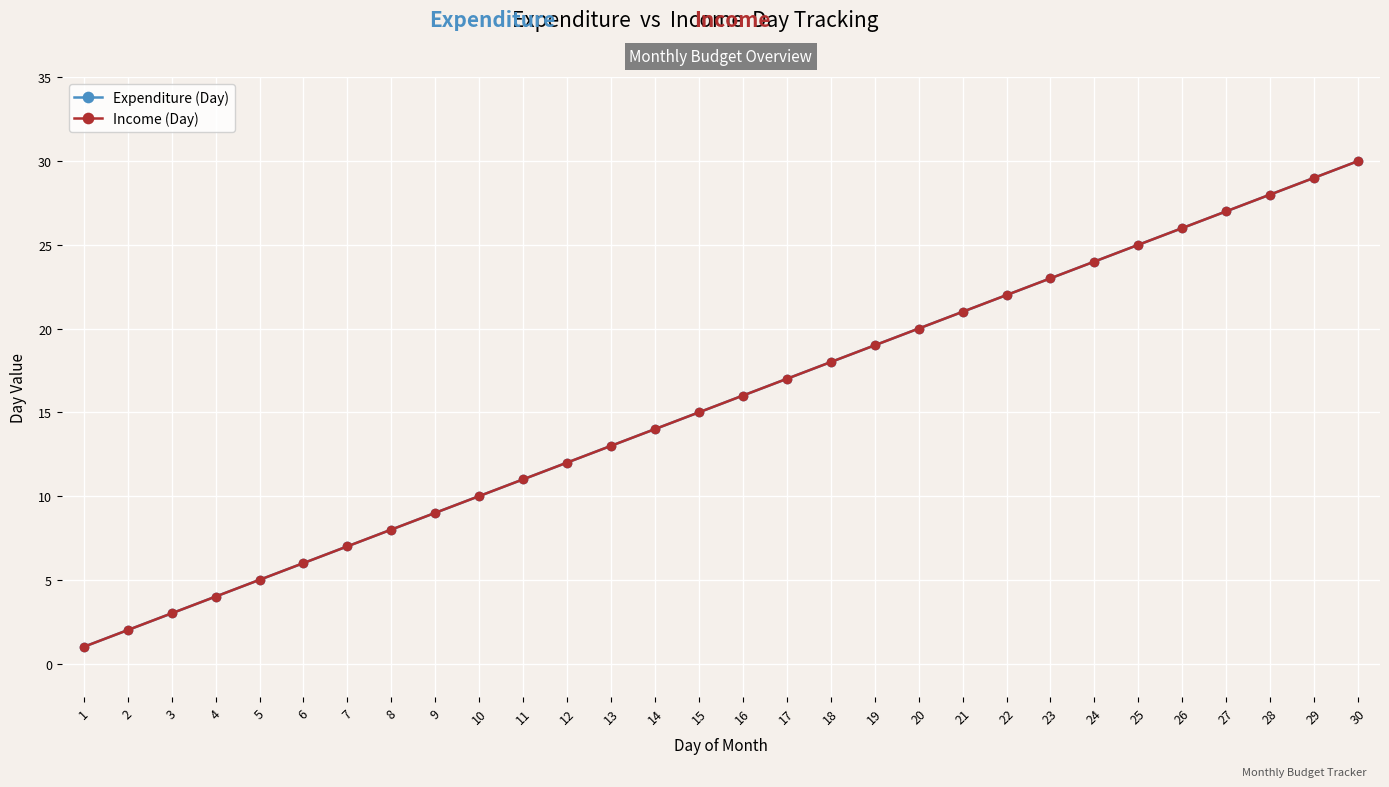

Is this an area chart (filled region under the line)?

No